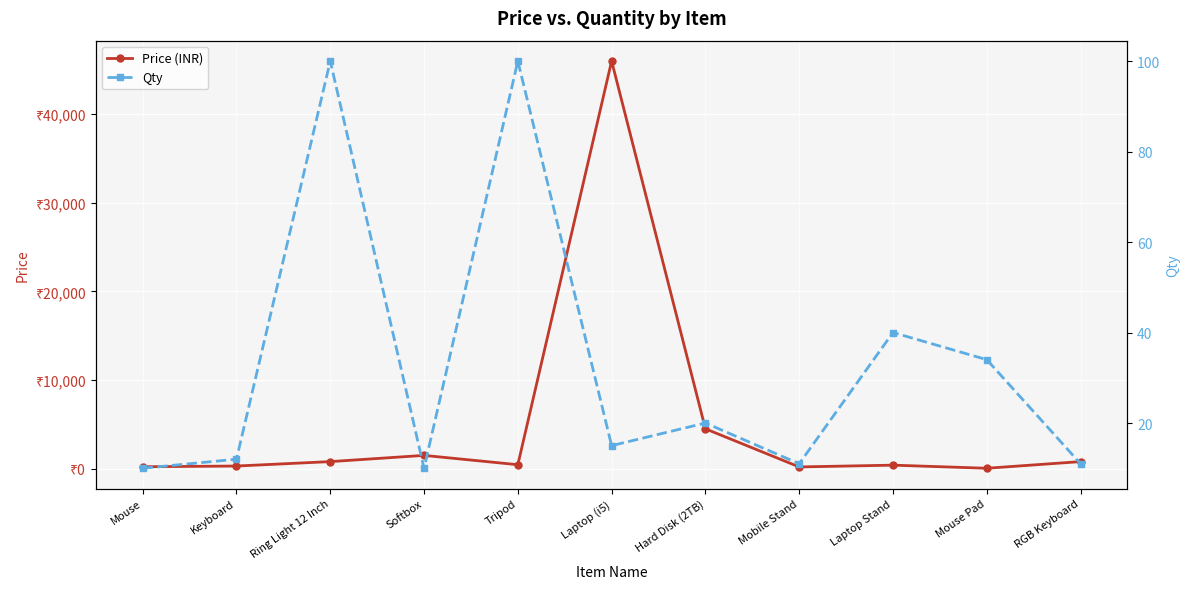

How many lines are shown in the chart?

2